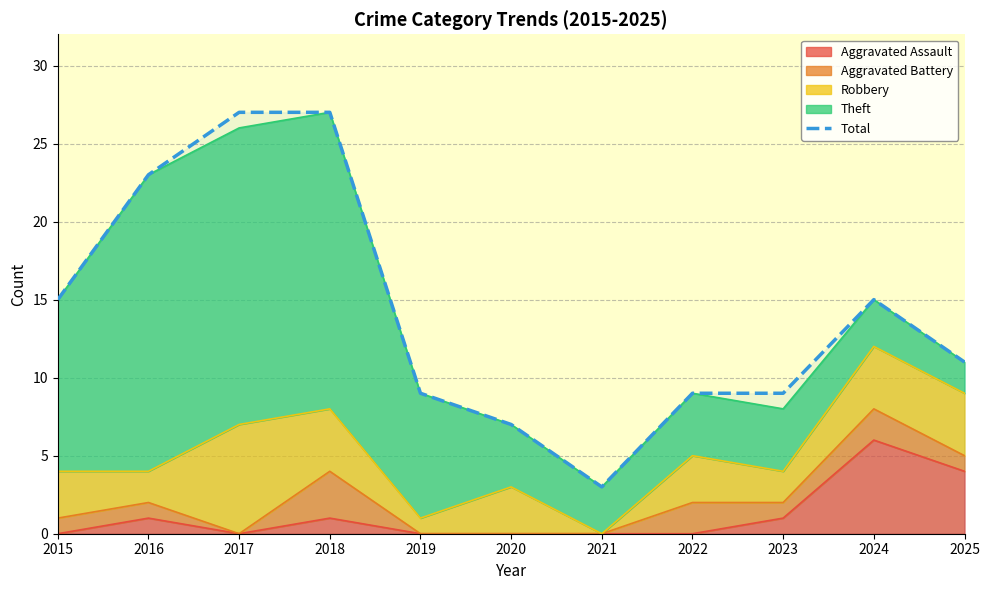

Which category has the highest value across all series?

2017